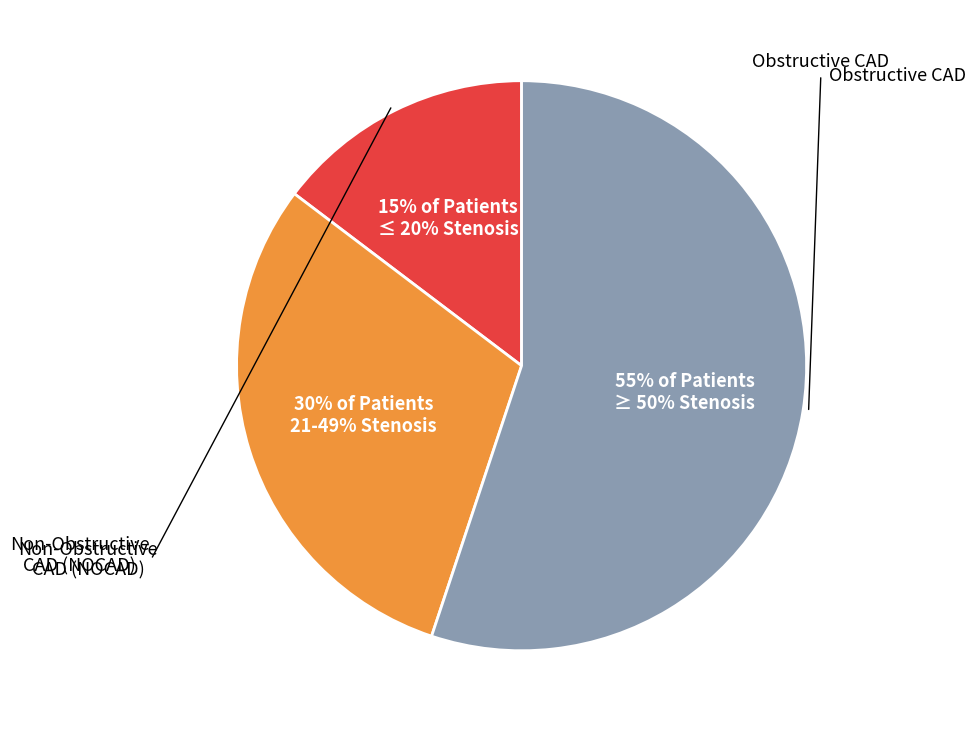

To the nearest percent, what is the average slice percentage?

33%